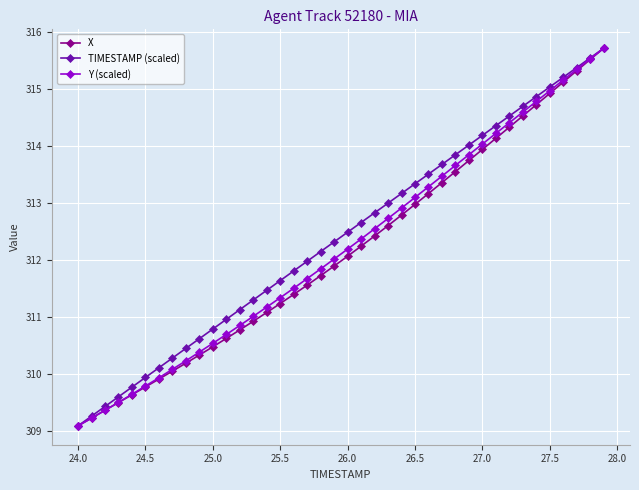

What is the lowest value of the TIMESTAMP (scaled) series?

309.1